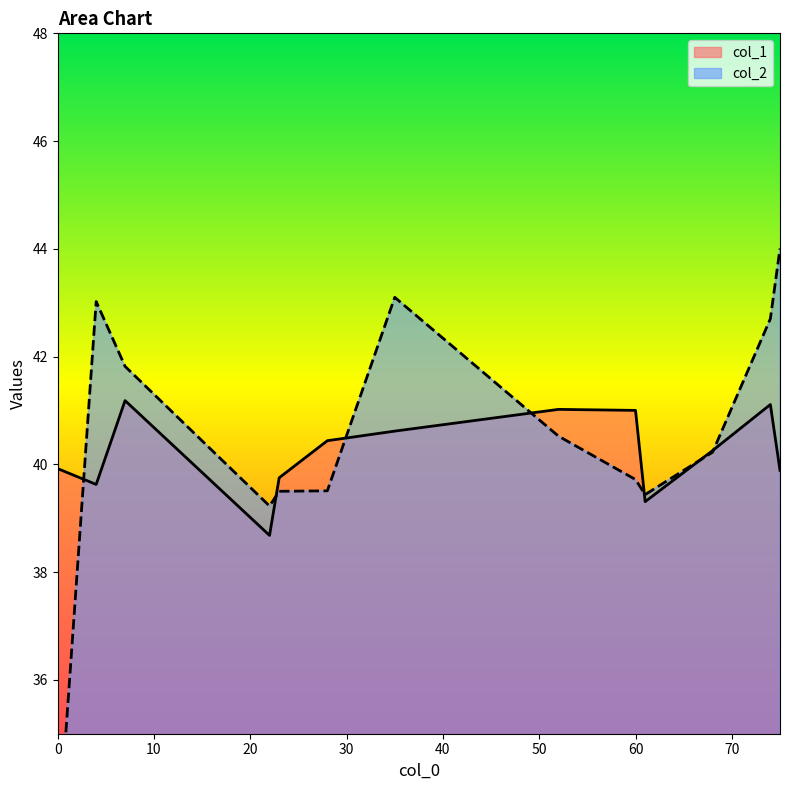

What is the total value across all series at 28?

79.9